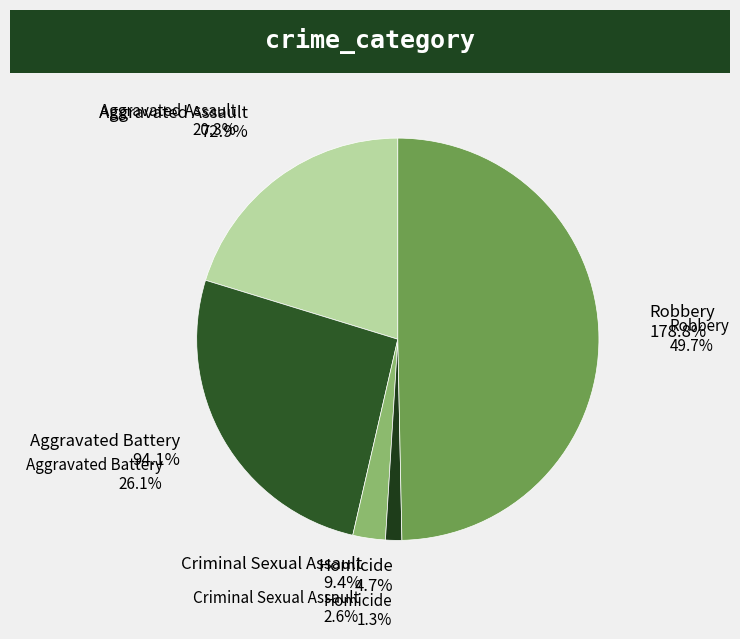

Is it true that Robbery is 62% of the pie?

False